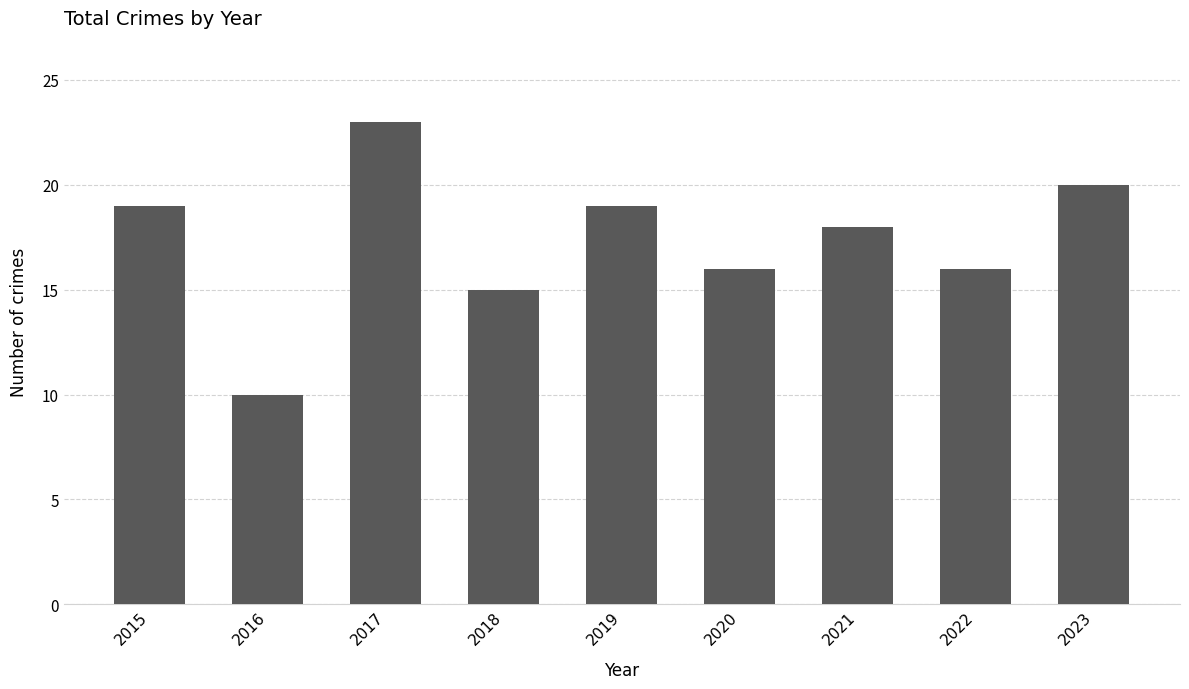

What is the average value?

17